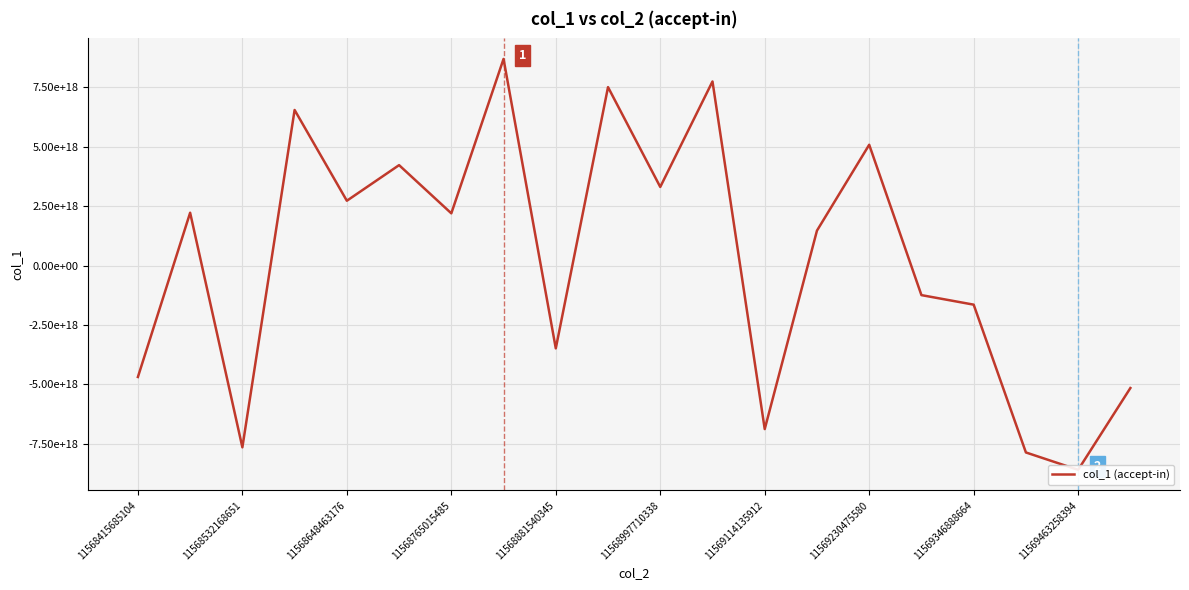

Does the chart have visible grid lines?

Yes